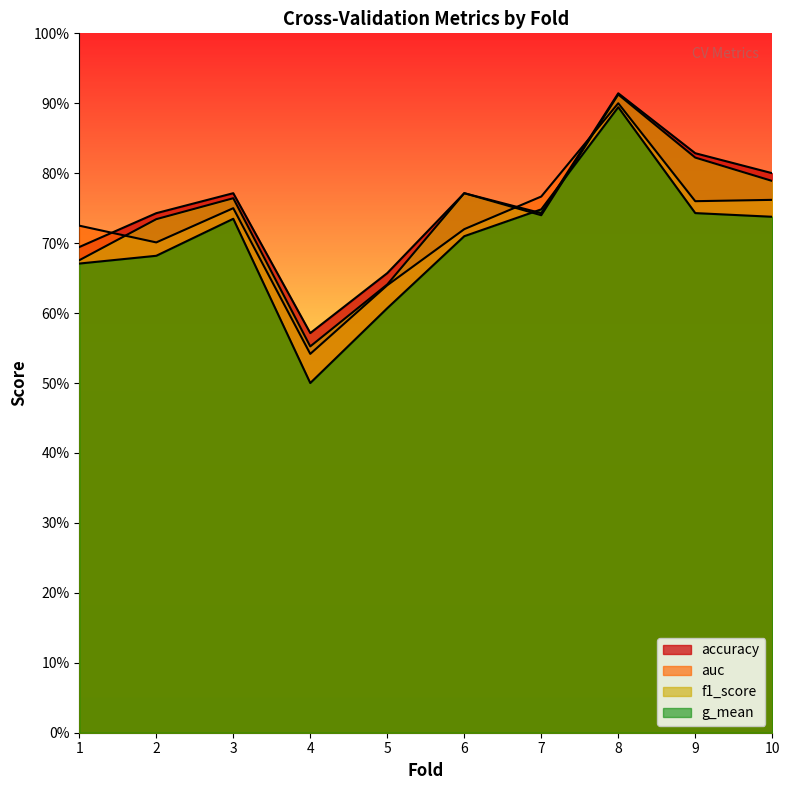

Between 1 and 4, which is larger?

1